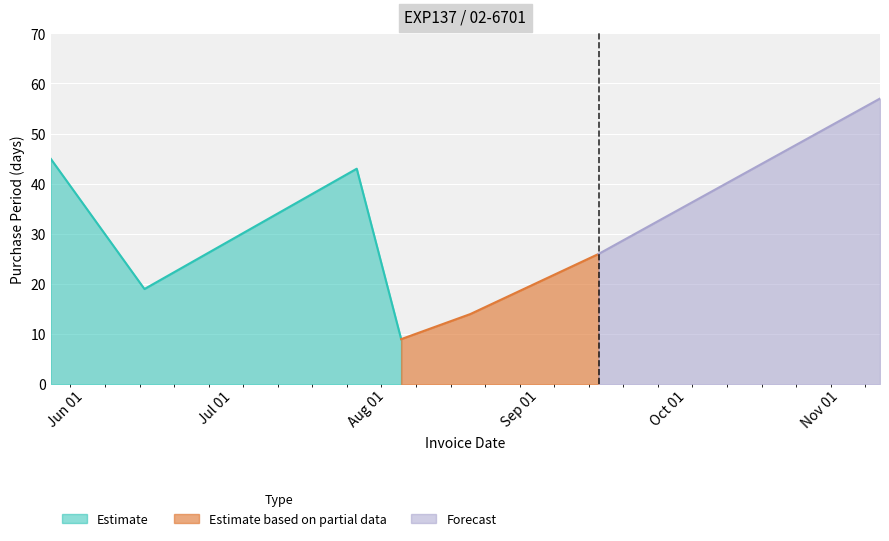

Read the value at 2017-08-18, to the nearest 5.

15